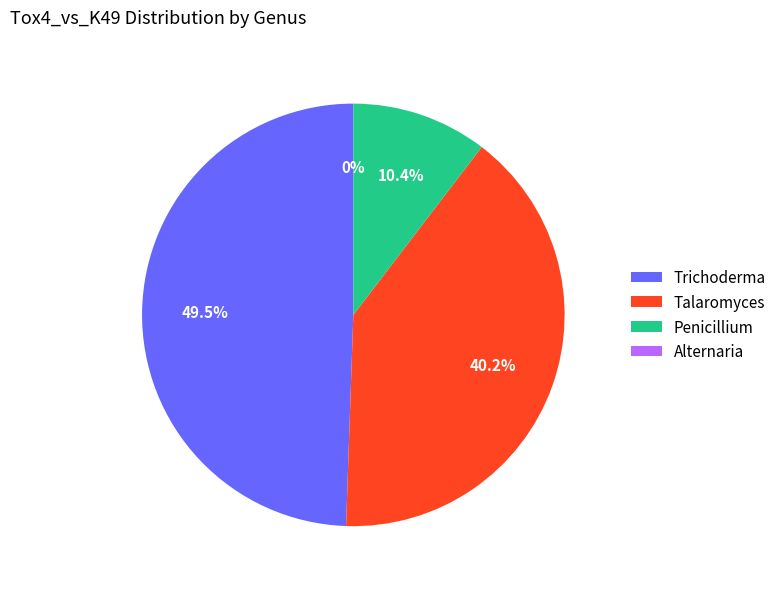

Between Talaromyces and Alternaria, which is larger?

Talaromyces